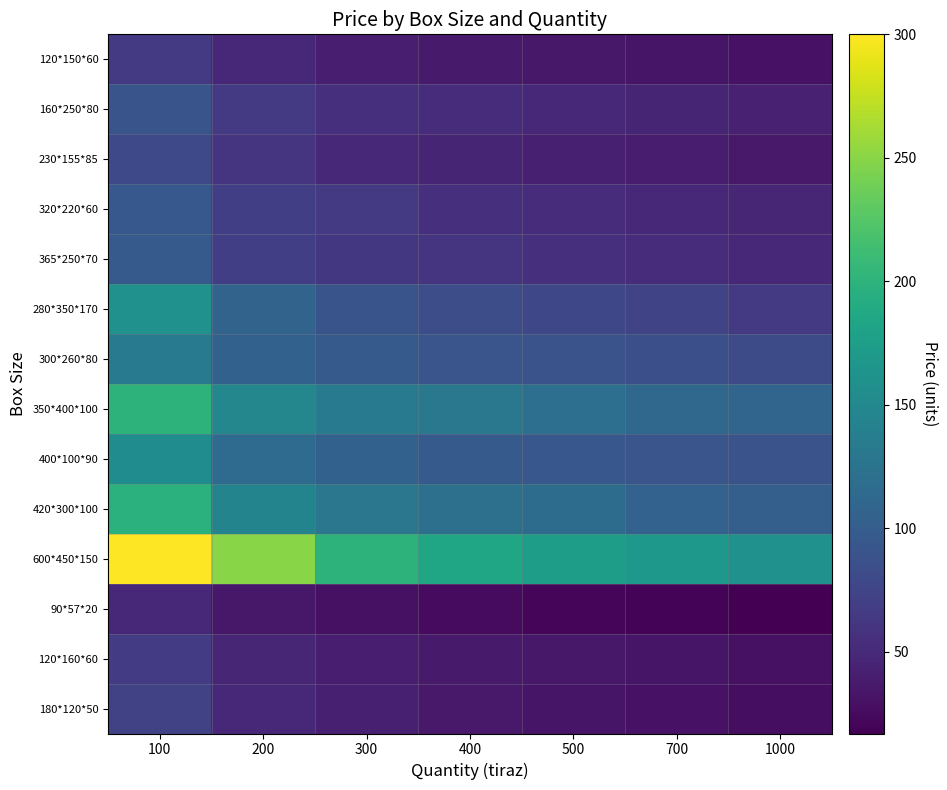

Reading left to right, transcribe all the data shown in this chart.

120*150*60: 100=65.0	200=50.0	300=40.5	400=37.0	500=35.0	700=33.5	1000=30.5
160*250*80: 100=90.0	200=65.0	300=56.0	400=52.5	500=48.0	700=46.0	1000=43.0
230*155*85: 100=80.0	200=60.0	300=50.0	400=46.0	500=42.0	700=39.0	1000=36.0
320*220*60: 100=95.0	200=70.0	300=65.0	400=56.0	500=53.0	700=50.0	1000=47.0
365*250*70: 100=97.0	200=70.0	300=63.0	400=60.0	500=56.0	700=53.0	1000=50.0
280*350*170: 100=160.0	200=107.5	300=91.0	400=84.0	500=78.0	700=75.0	1000=65.0
300*260*80: 100=133.5	200=105.0	300=97.5	400=92.0	500=89.0	700=86.0	1000=83.0
350*400*100: 100=200.0	200=147.5	300=135.0	400=130.0	500=120.0	700=112.0	1000=109.0
400*100*90: 100=155.0	200=115.5	300=105.0	400=97.0	500=94.0	700=92.0	1000=89.9
420*300*100: 100=198.0	200=145.0	300=129.0	400=122.0	500=117.0	700=106.0	1000=103.0
600*450*150: 100=300.0	200=250.0	300=200.0	400=185.0	500=175.0	700=168.0	1000=160.0
90*57*20: 100=50.0	200=35.0	300=30.0	400=25.0	500=22.0	700=20.0	1000=17.0
120*160*60: 100=66.0	200=47.0	300=41.0	400=38.0	500=35.0	700=33.0	1000=30.0
180*120*50: 100=73.0	200=50.0	300=42.0	400=36.0	500=33.0	700=31.0	1000=28.0